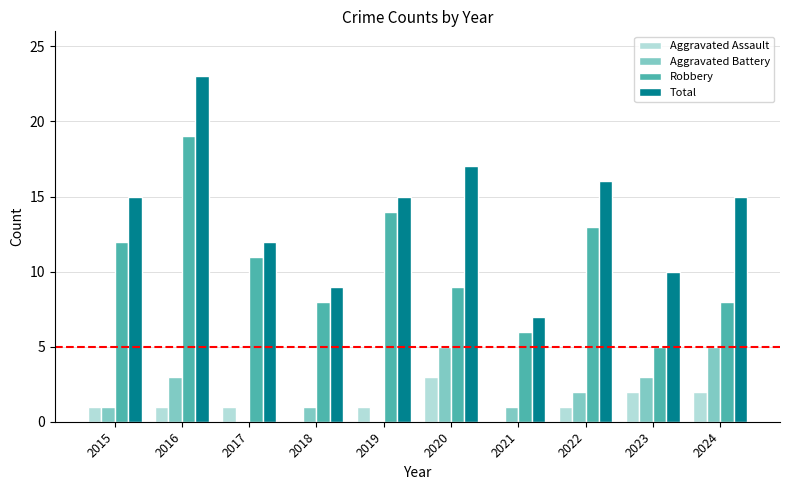

What value does the Aggravated Battery series have at 2020?

5